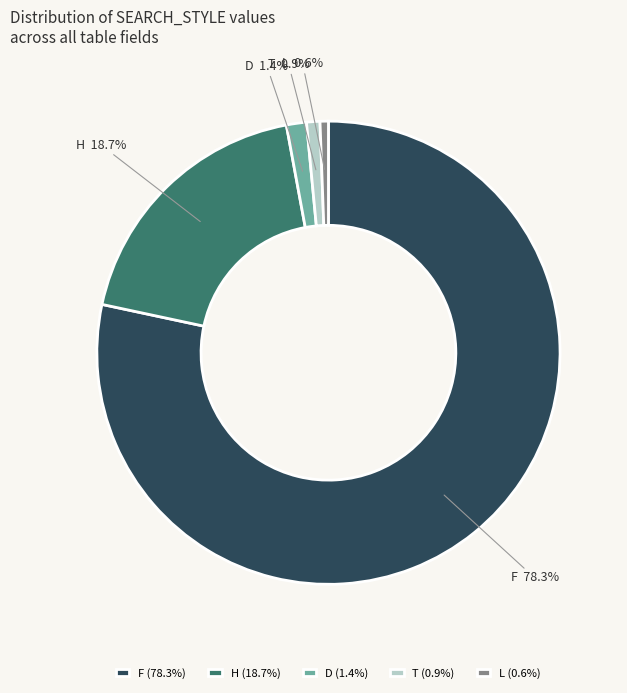

Do D and H together represent more than half of the pie?

No